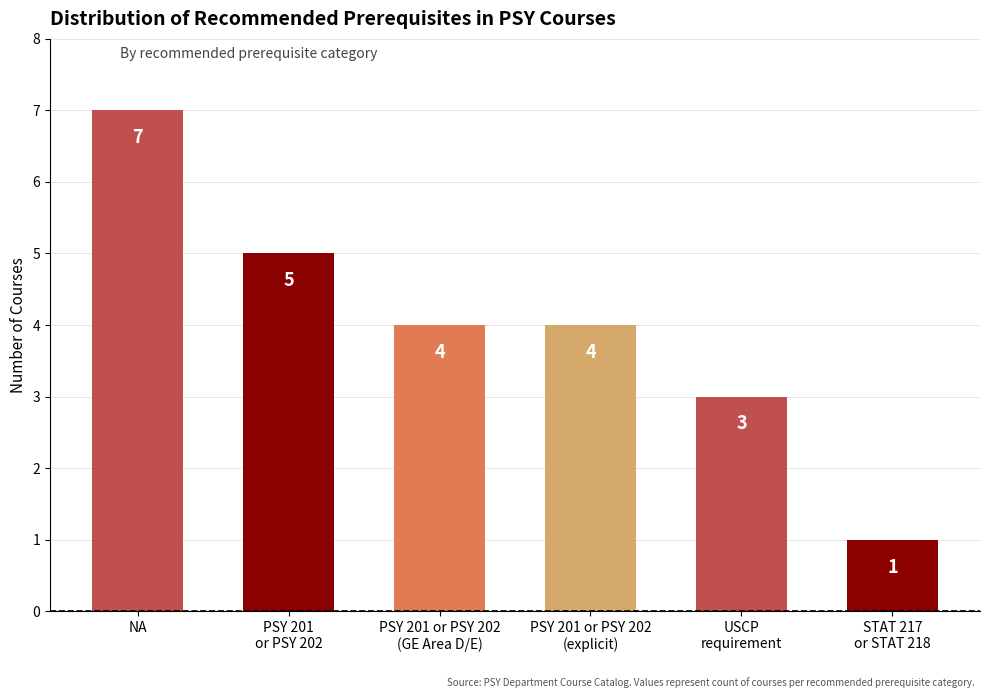

What is the minimum value shown in the chart?

1